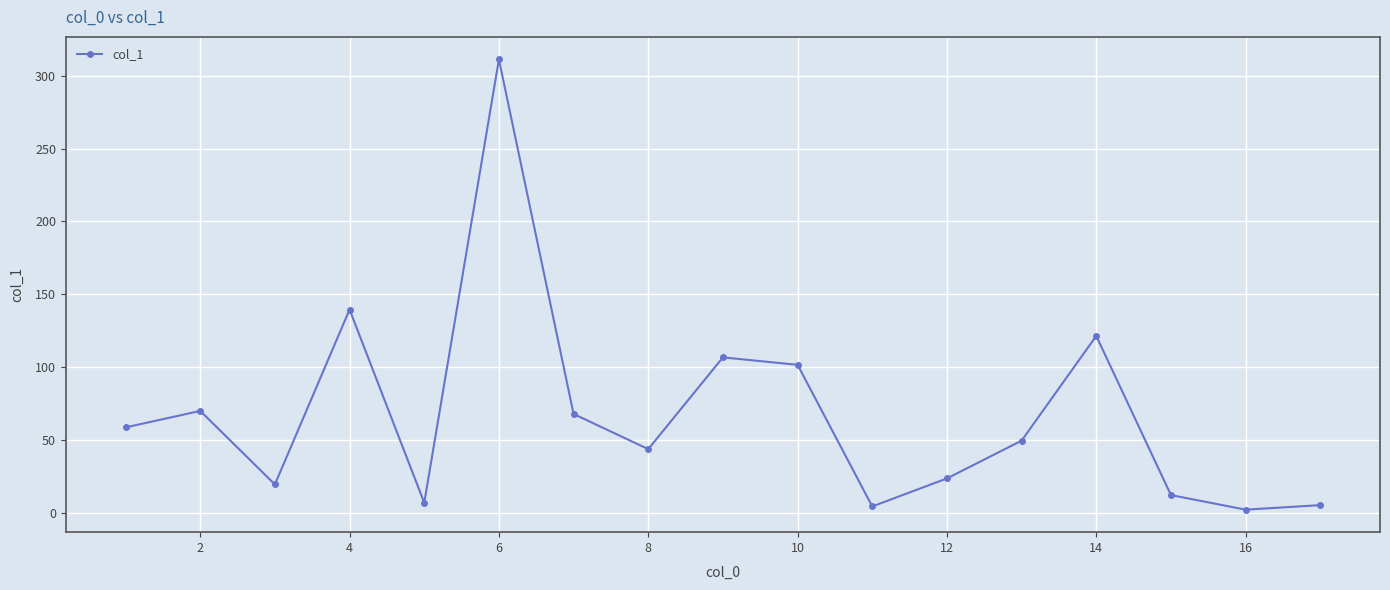

How many distinct data groups are displayed?

1